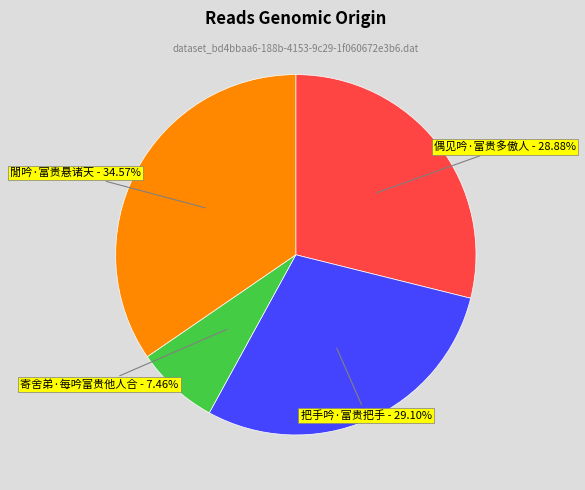

Is it true that 把手吟·富贵把手 is 22% of the pie?

False